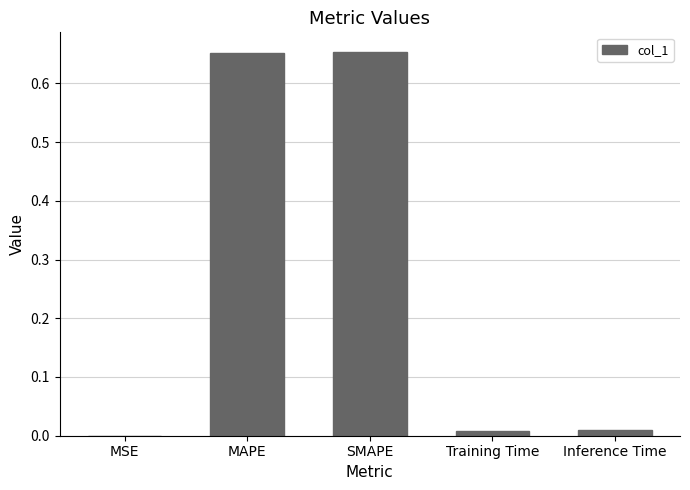

Is it true that the value at MSE is 0.0?

True